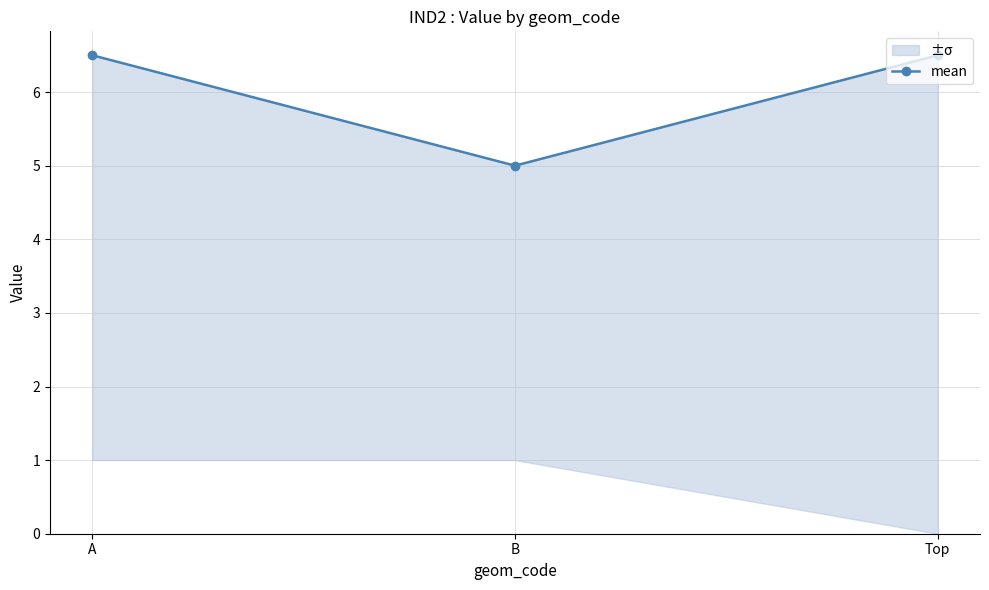

List the labels in order of value, largest first.

A, Top, B